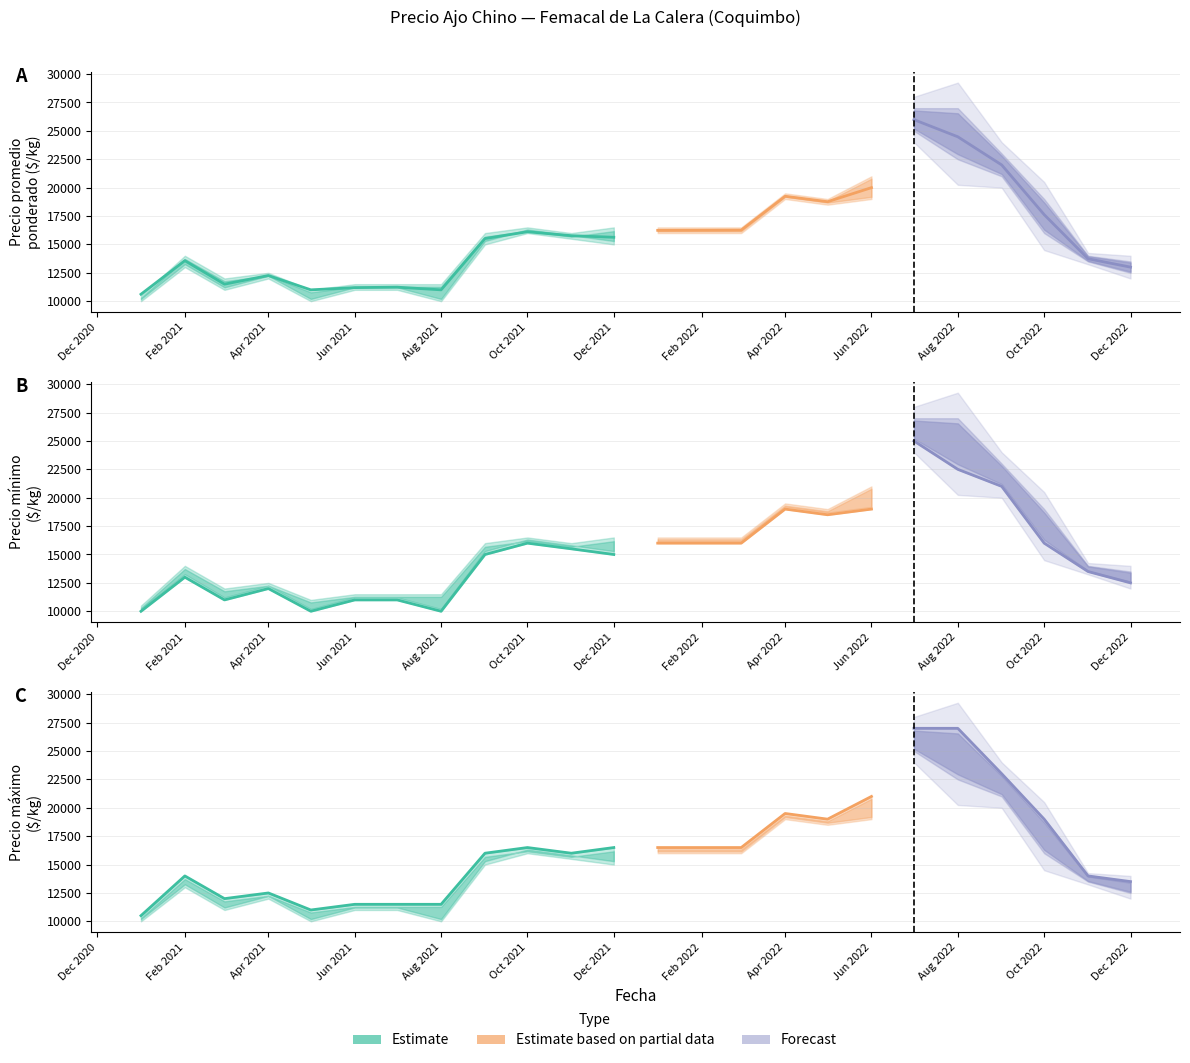

Is it true that Precio promedio ponderado equals 15630 at 2021-12?

True